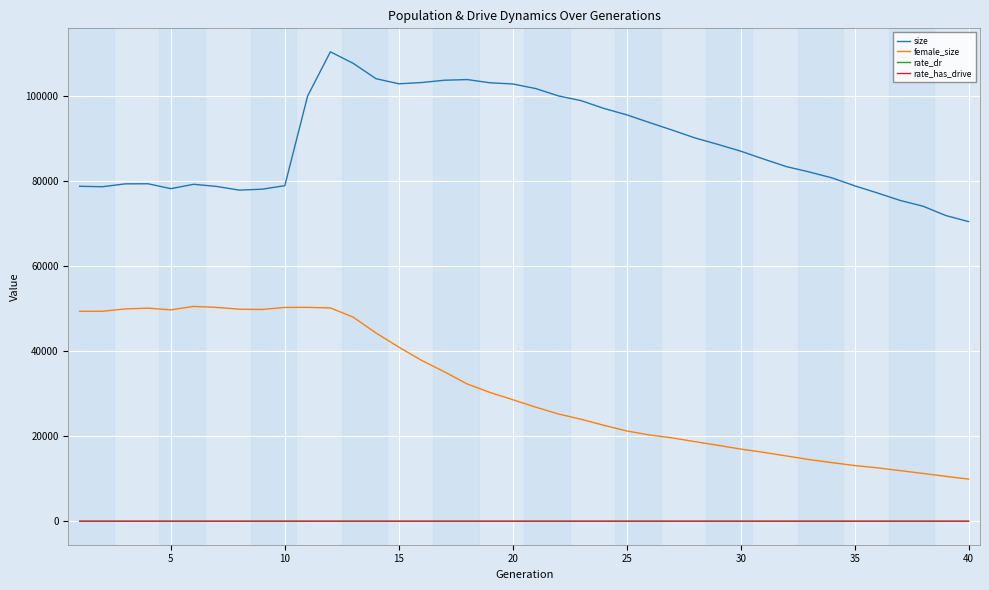

Count the number of categories in the chart.

40